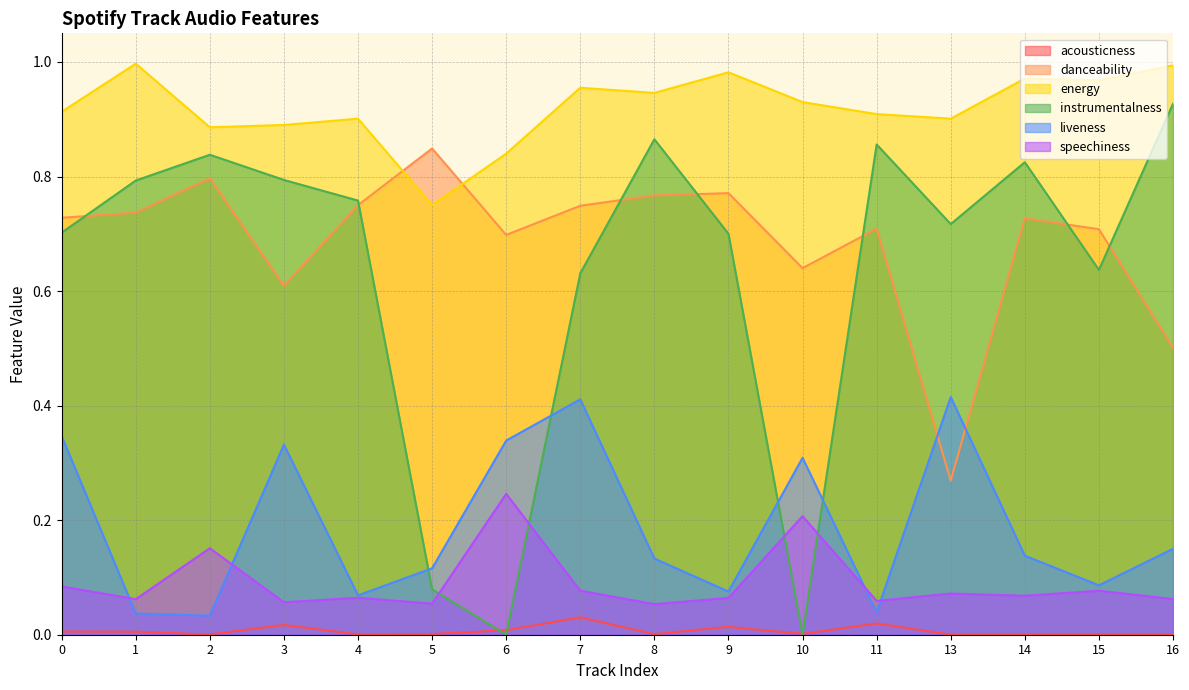

At which category is the sum across all series the highest?

7